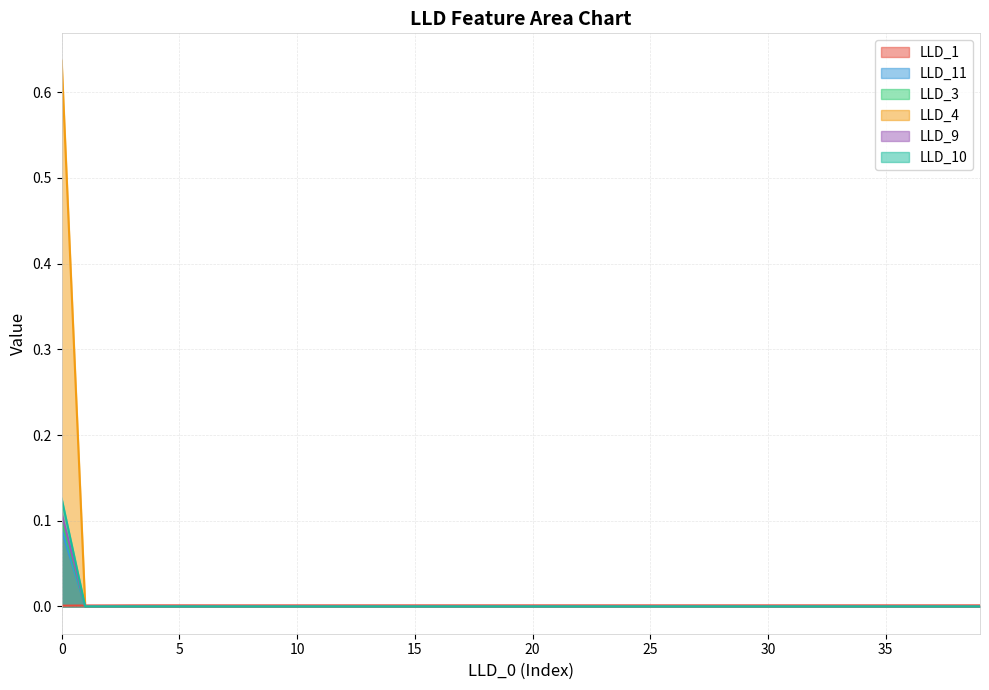

True or false: LLD_1 has a value of 0.0 at 30.

True